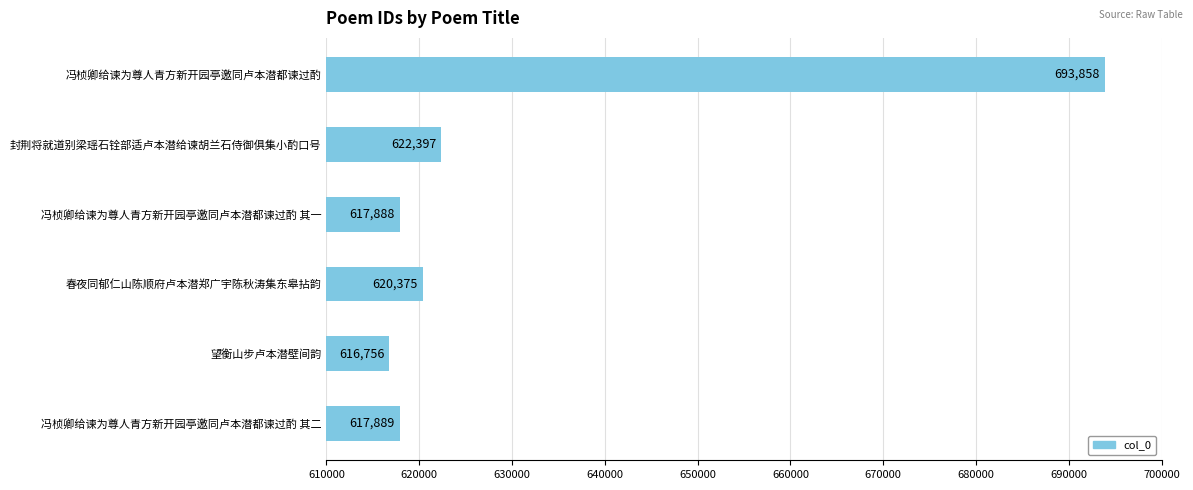

What is the average value?

631527